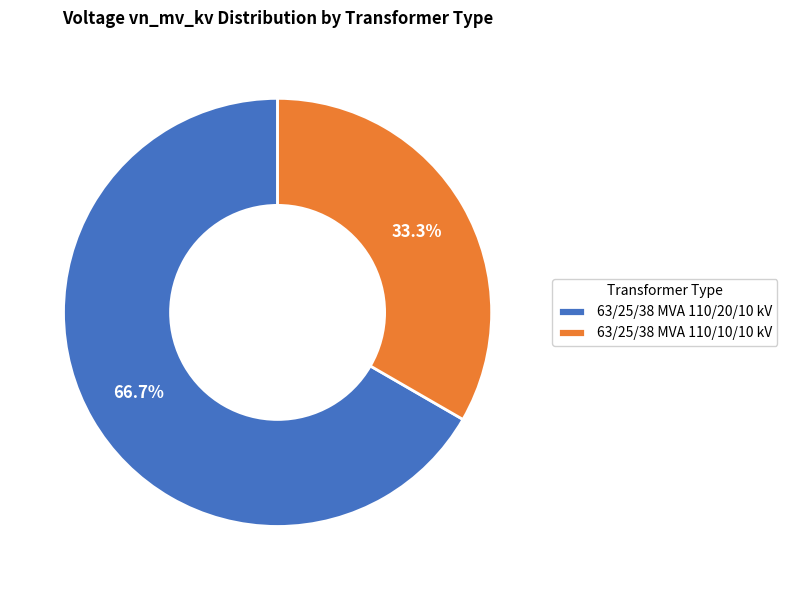

What percentage is the 63/25/38 MVA 110/20/10 kV slice, to the nearest percent?

67%